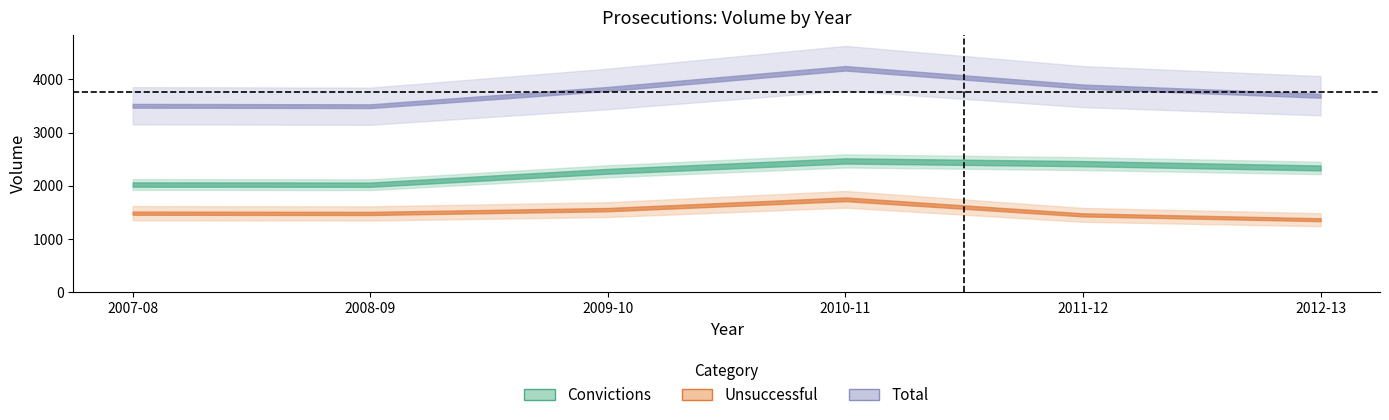

Rank the categories by Total value from highest to lowest.

2010-11, 2011-12, 2009-10, 2012-13, 2007-08, 2008-09